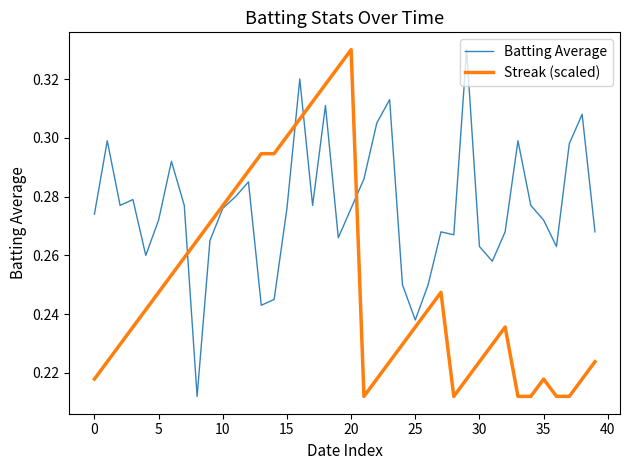

What is the difference between the maximum and minimum values in the Streak (scaled) series?

0.1